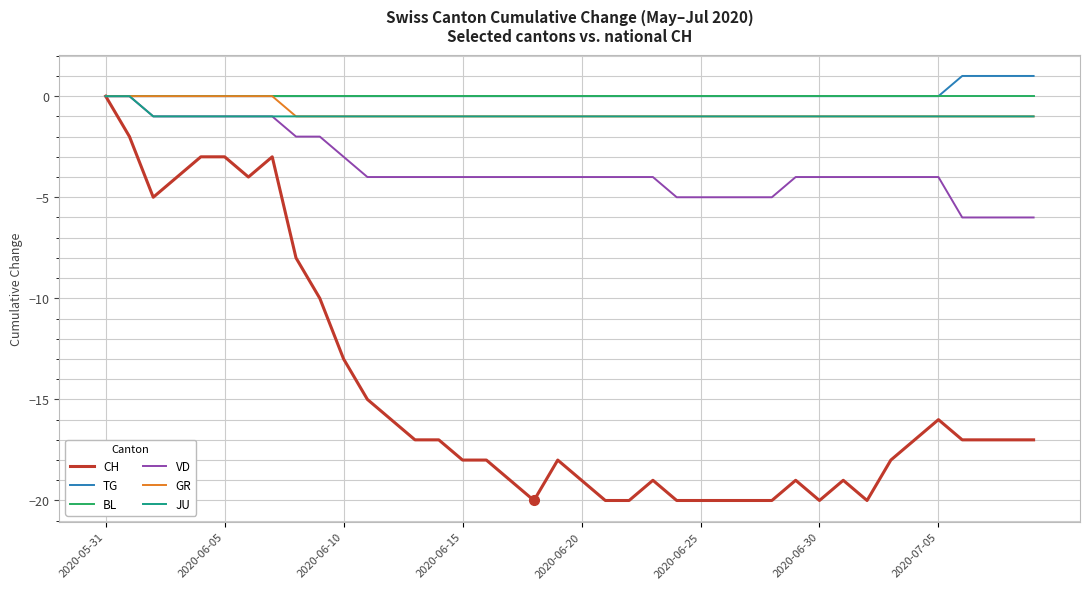

What is the minimum value shown in the chart?

-20